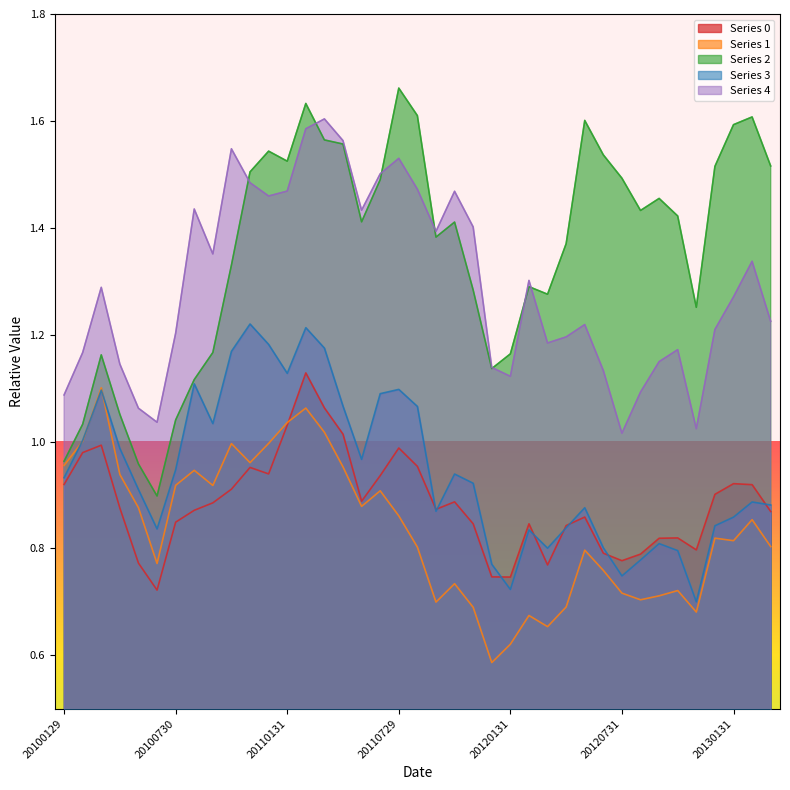

At how many categories does at least one series exceed 1?

39